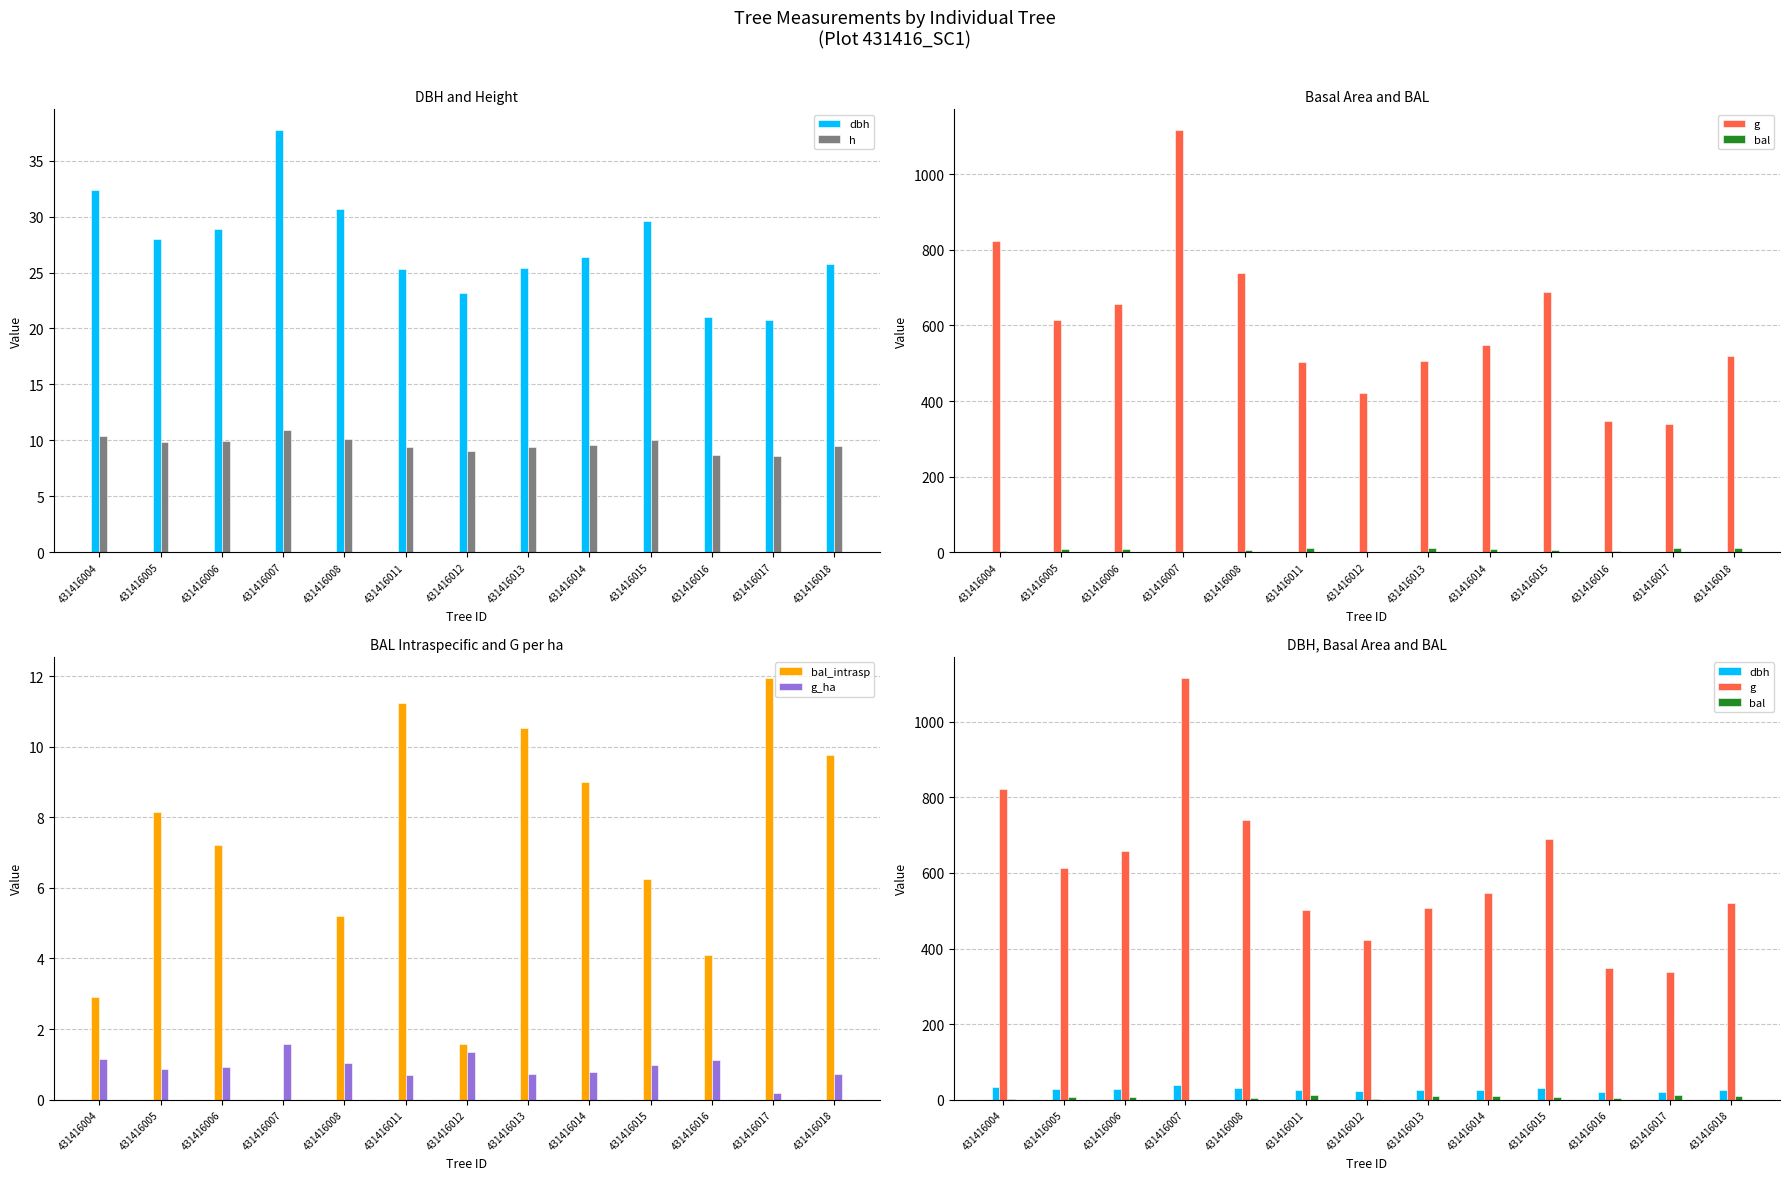

What is the highest value of the h series?

10.9